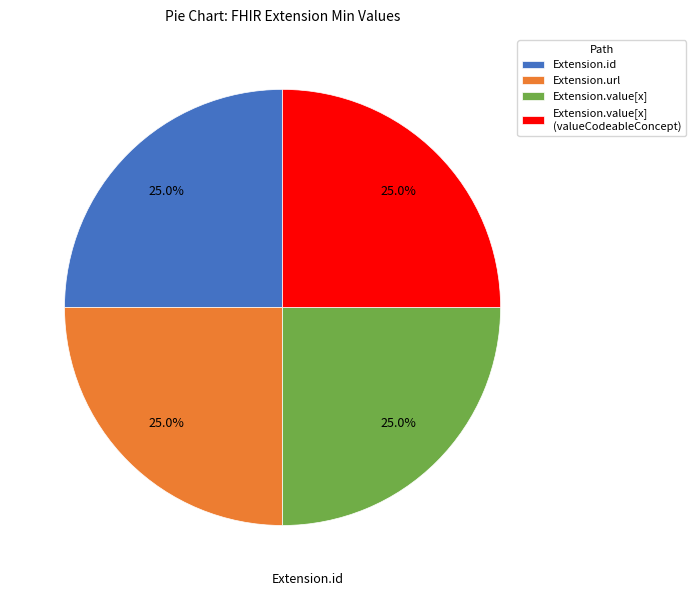

How many slices are in this pie chart?

4